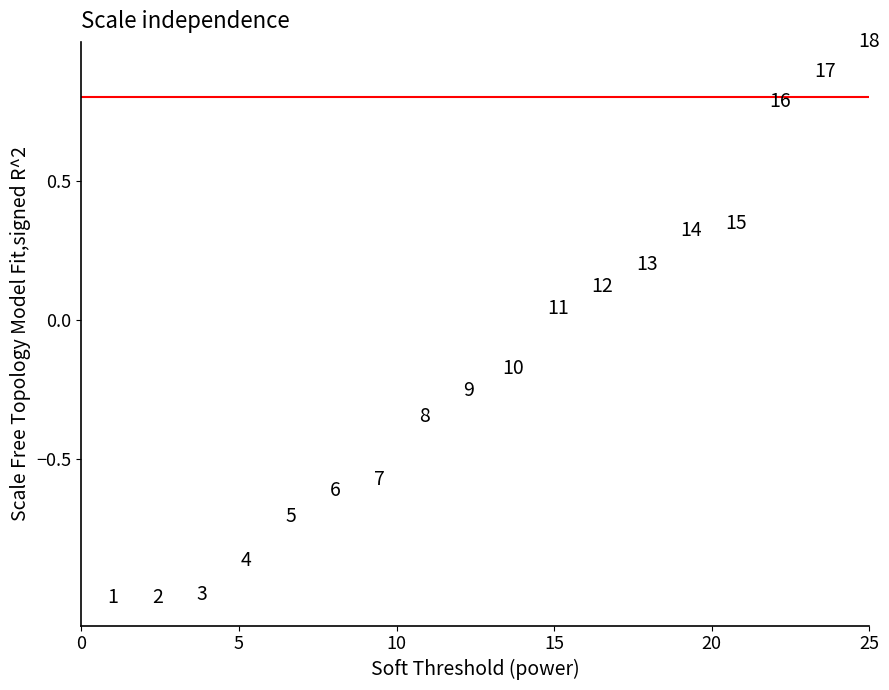

What is the range of X values (max minus min)?

24.0